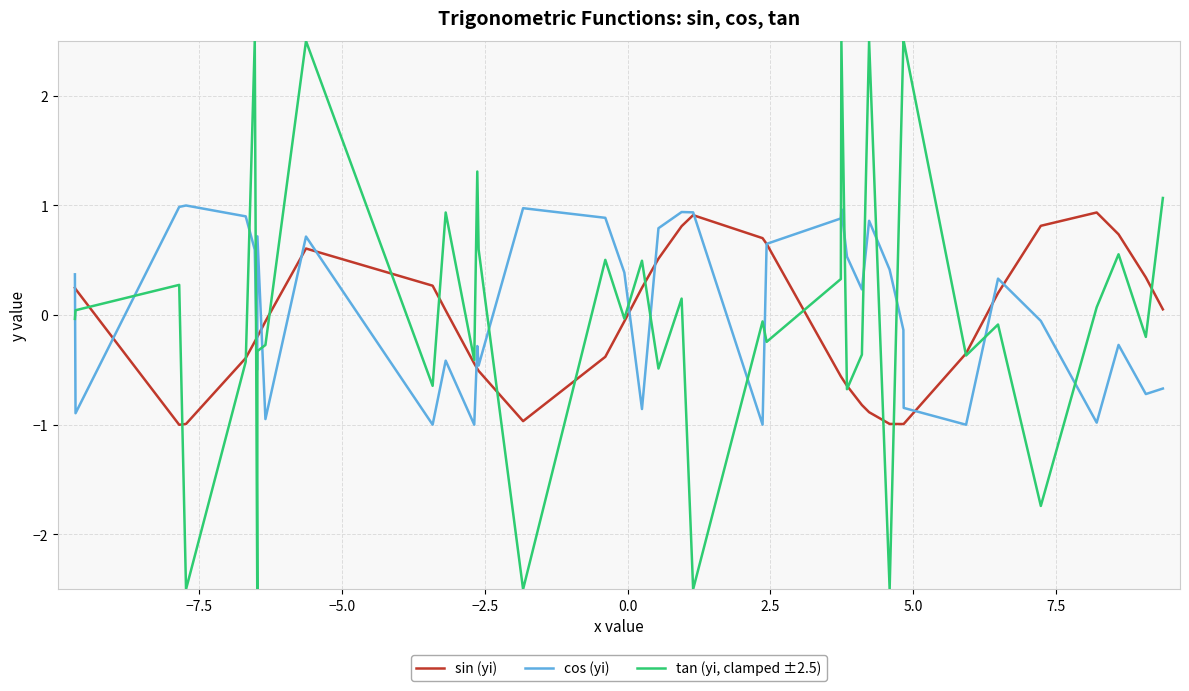

Which series has the largest range (max minus min)?

tan (yi, clamped ±2.5)